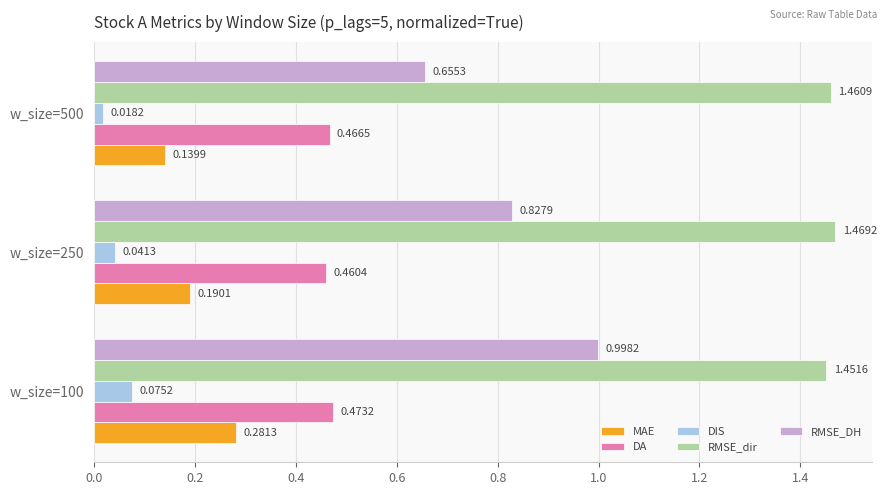

Rank the series by their maximum value, from highest to lowest.

RMSE_dir, RMSE_DH, DA, MAE, DIS